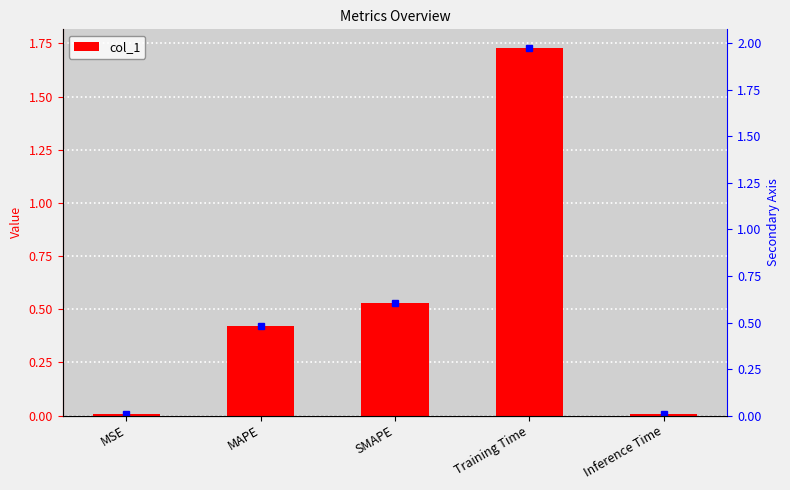

What position from the left is Inference Time?

5